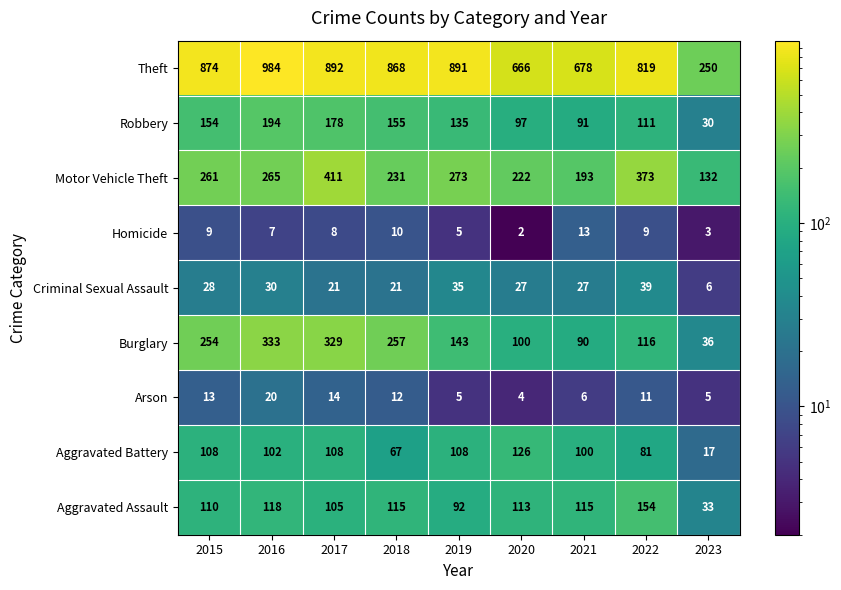

At which label does Theft reach its peak?

2016